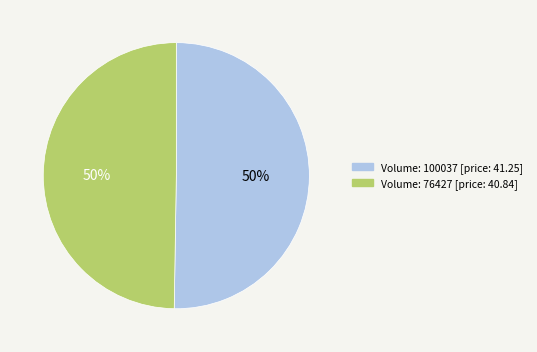

To the nearest percent, what portion does Volume: 76427 [price: 40.84] represent?

50%